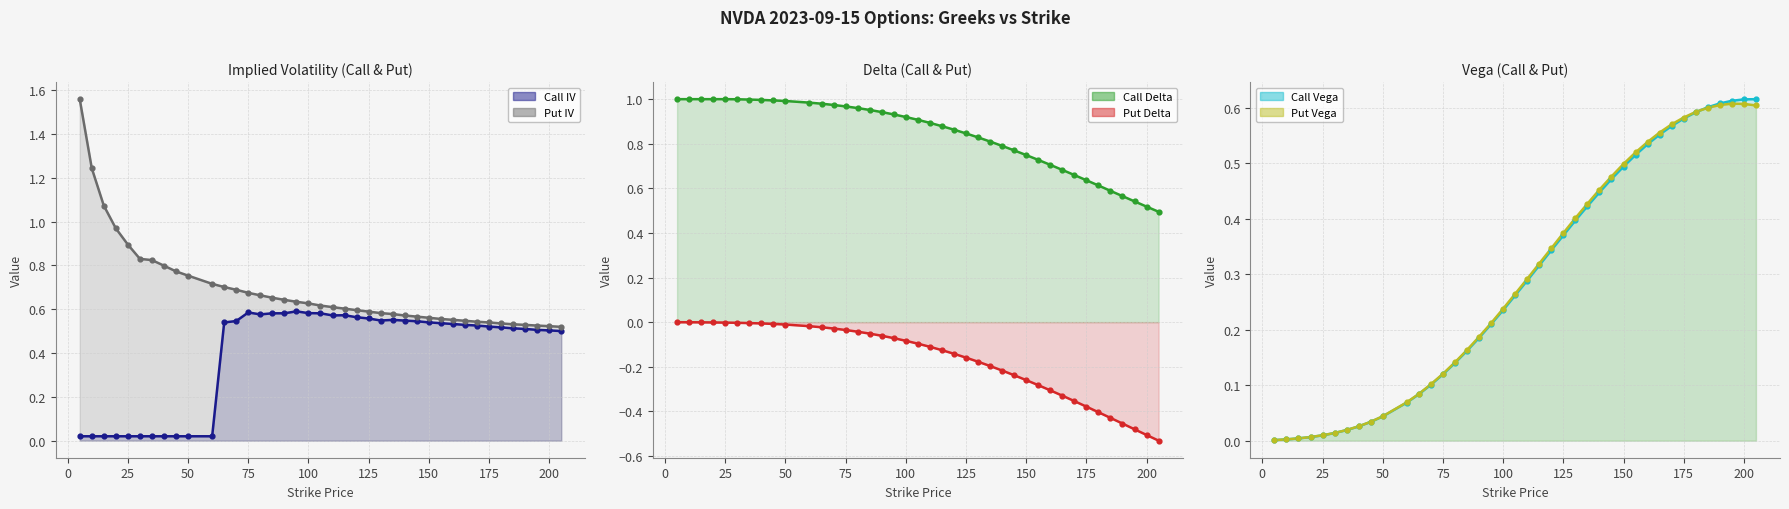

What is the total value across all series at 50?

1.8